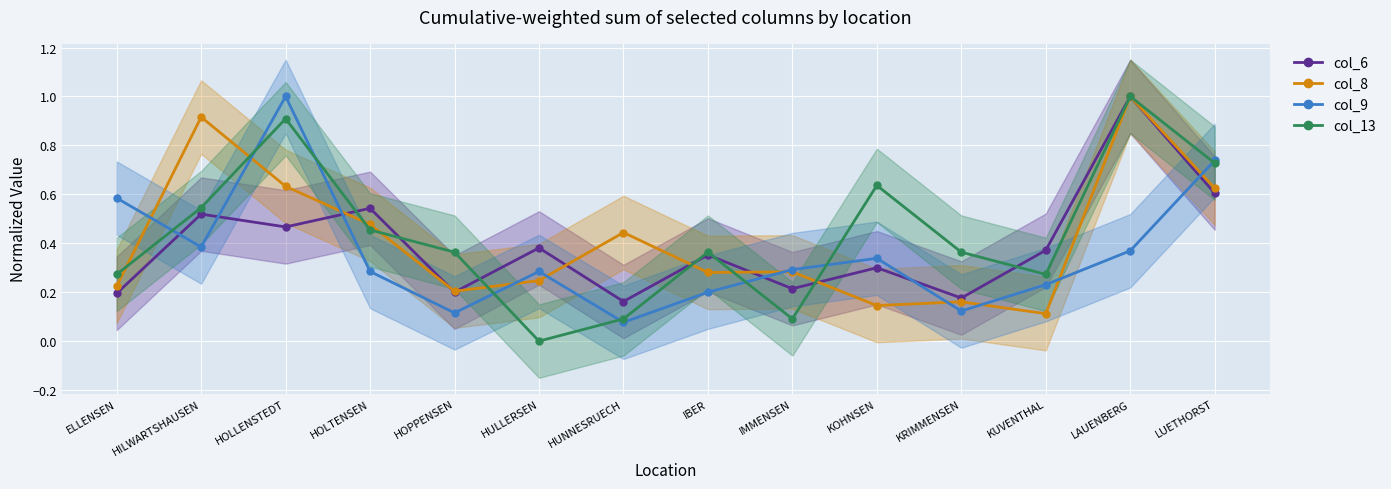

What is the total value across all series at HOLTENSEN?

1.8